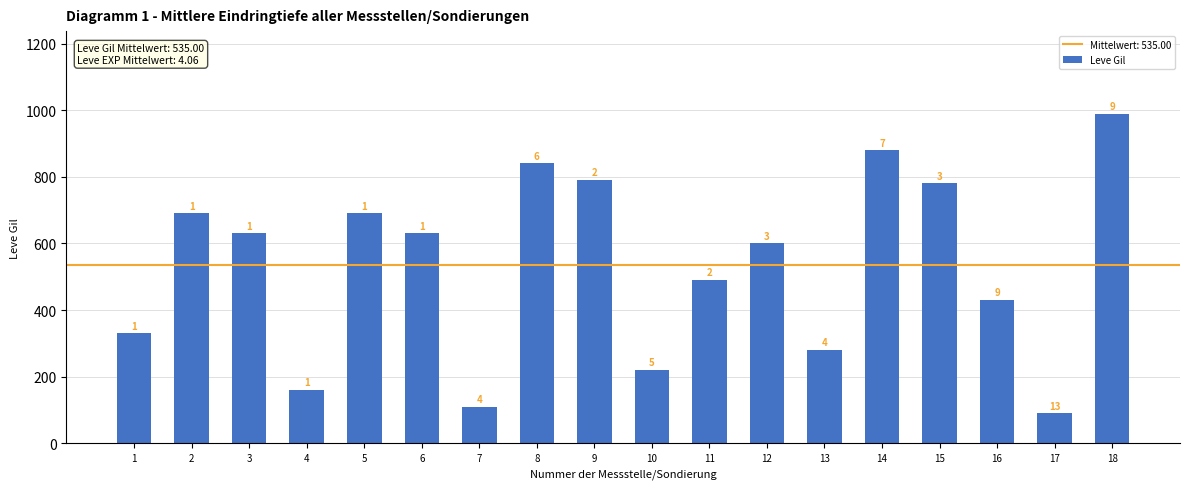

List the labels in order of value, largest first.

18, 14, 8, 9, 15, 2, 5, 3, 6, 12, 11, 16, 1, 13, 10, 4, 7, 17